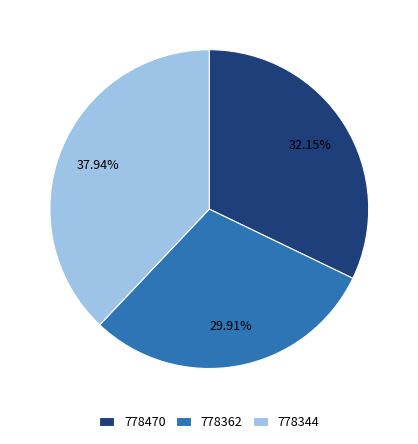

What percentage is the 778470 slice, to the nearest percent?

32%